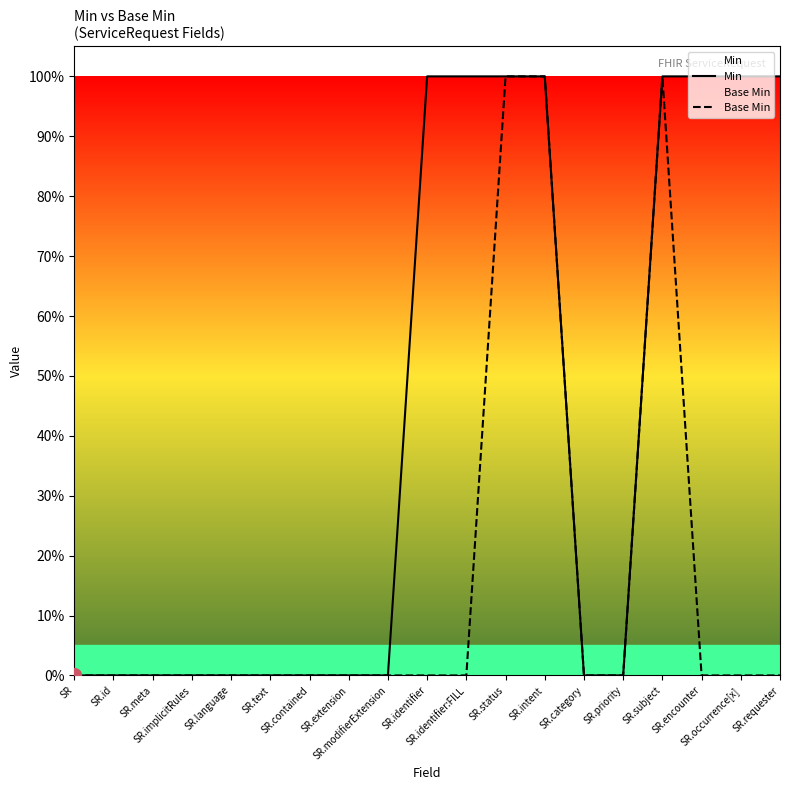

Which series has the largest total across all categories?

Min